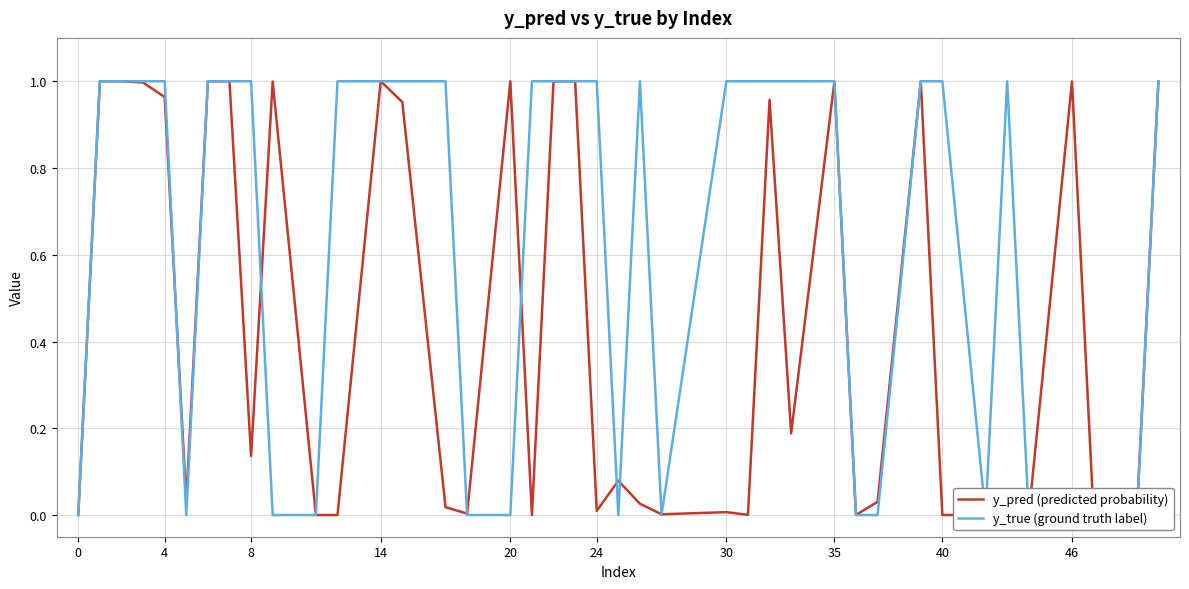

How many data points in y_true (ground truth label) are less than 1?

15